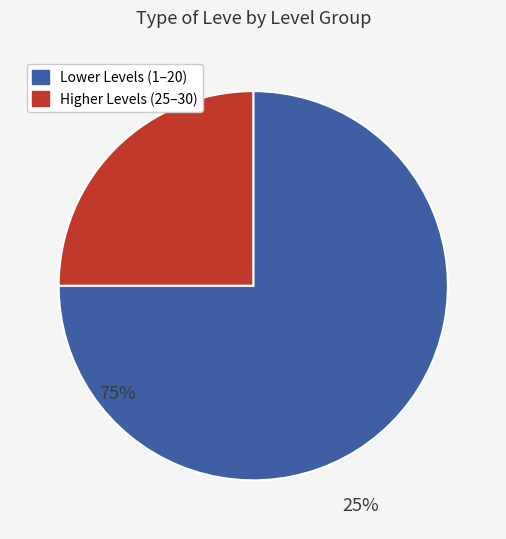

Is there a majority slice in this chart?

Yes